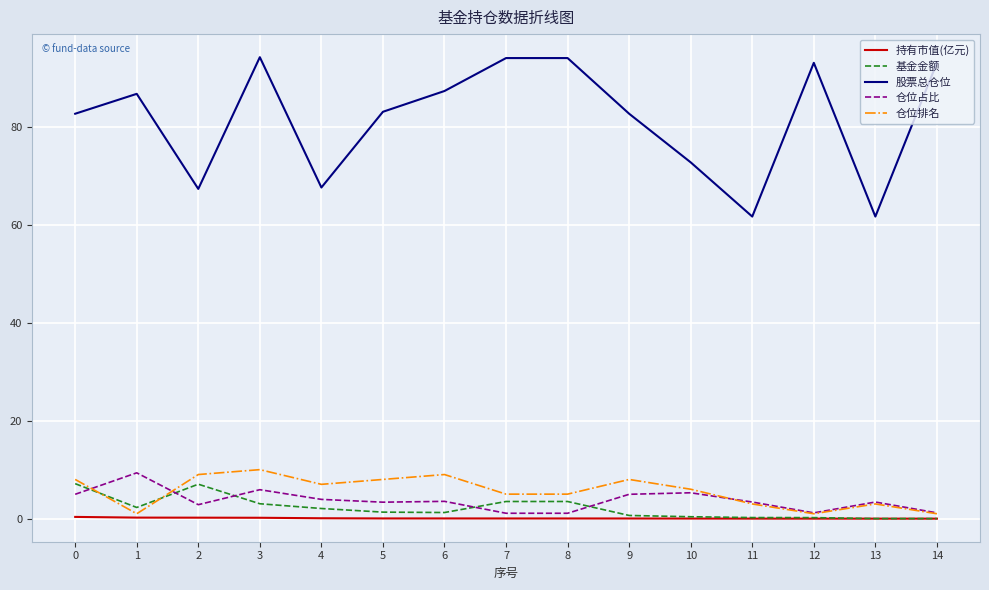

True or false: 仓位占比 has a value of 9.3 at 1.

True